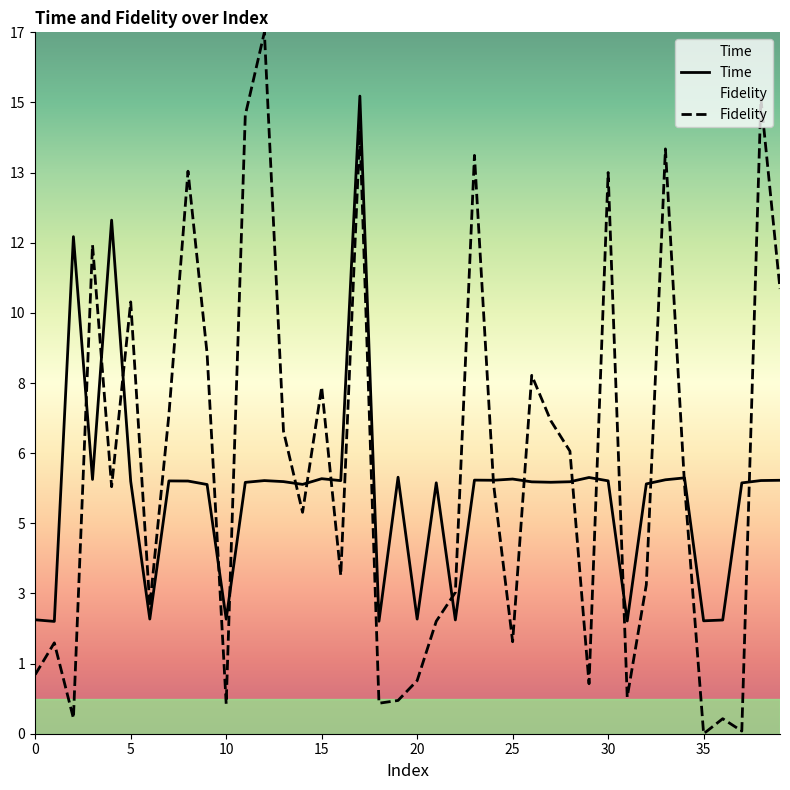

What is the spread (max minus min) of values at 0?

1.4